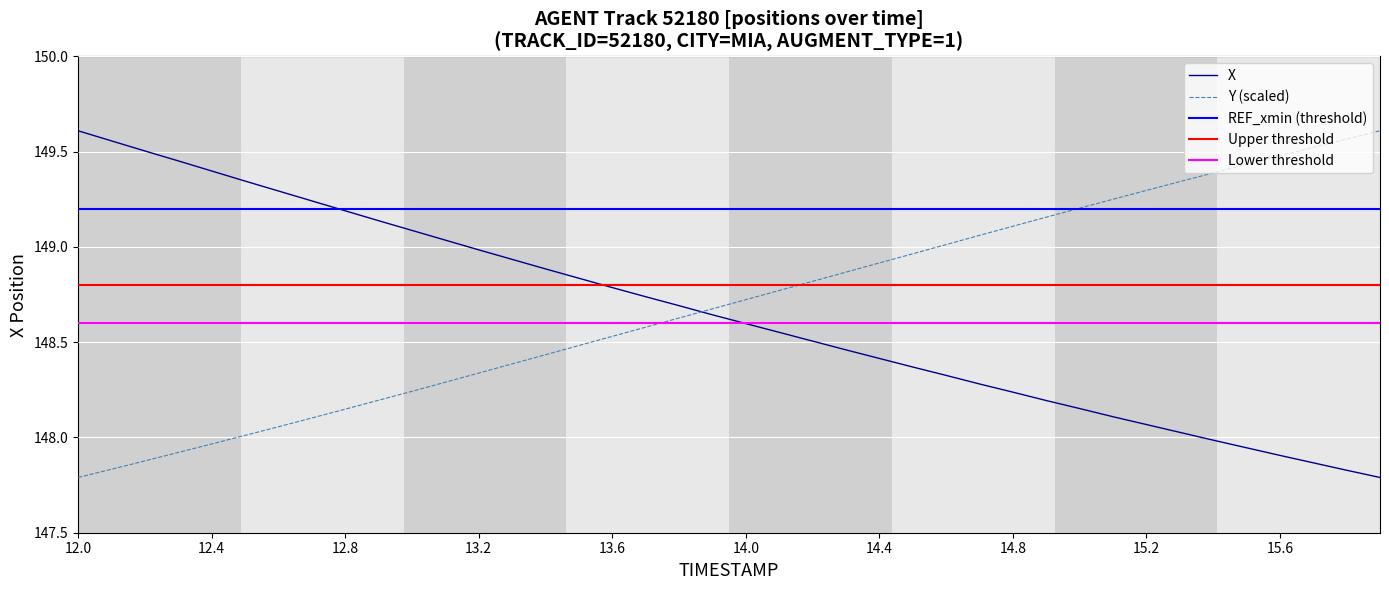

Which label corresponds to the largest value in the chart?

12.0